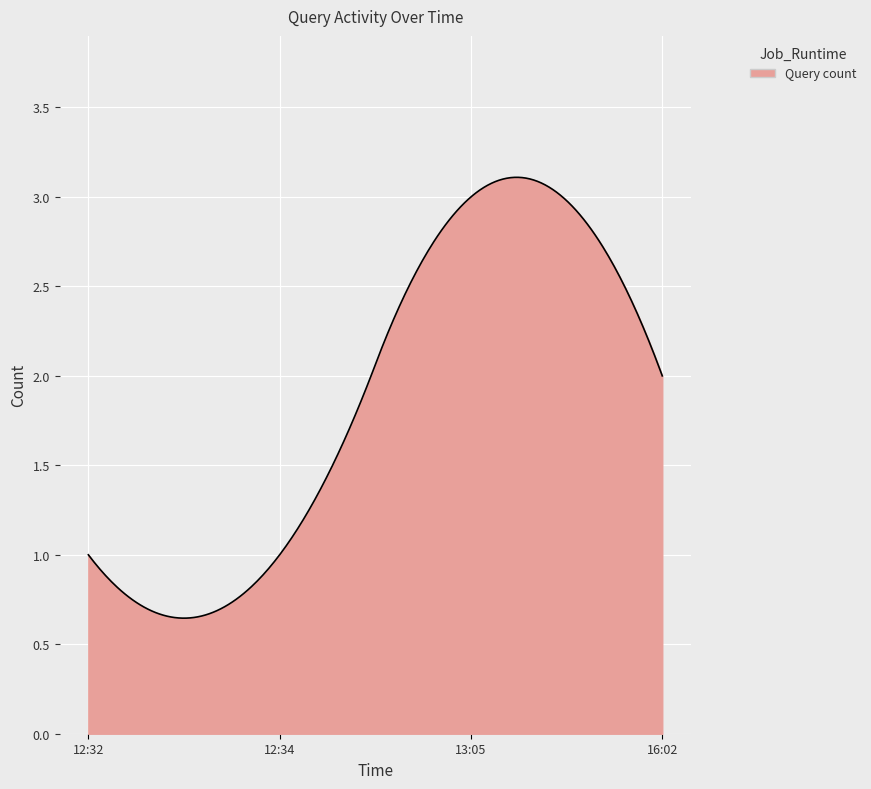

Does the chart display data point markers on the line(s)?

No